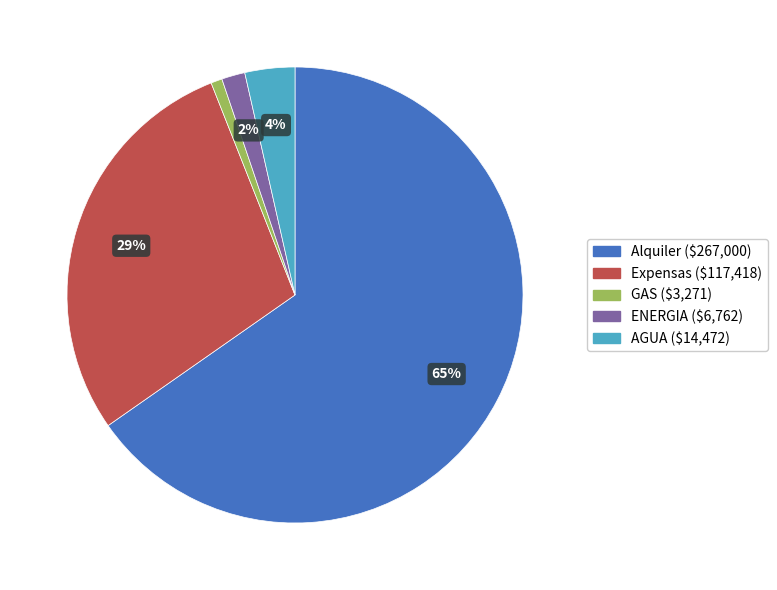

What is the largest slice in the pie chart?

Alquiler